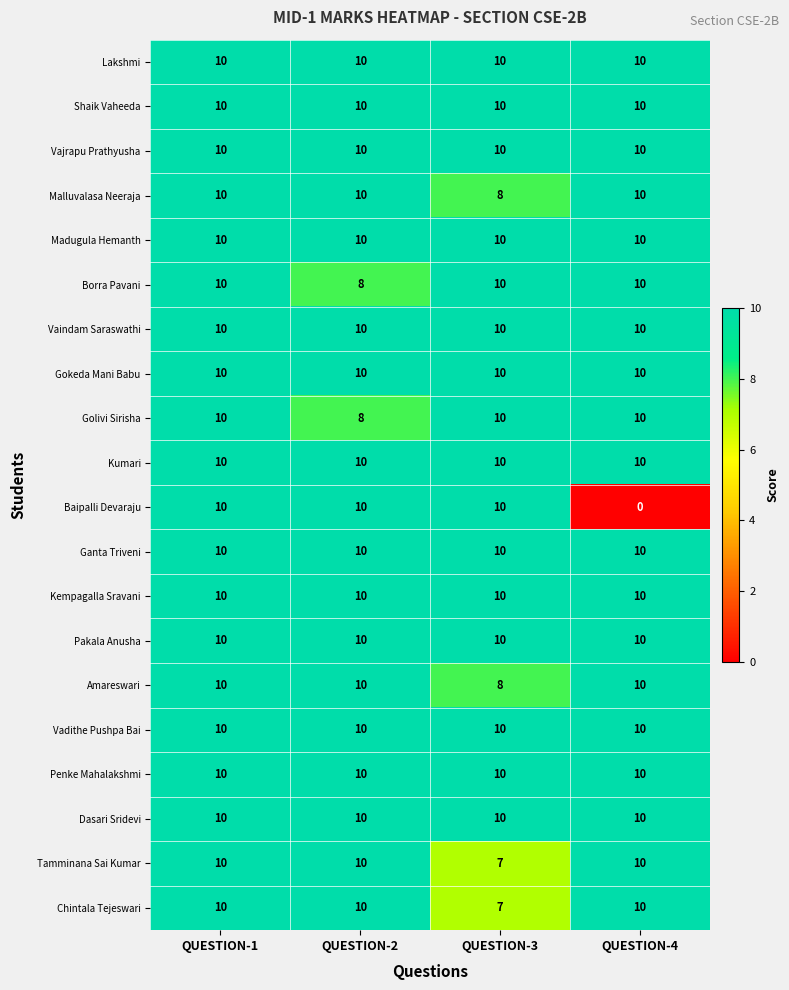

At which category is the sum across all series the highest?

QUESTION-1